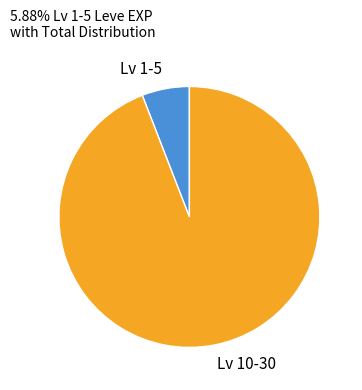

The Lv 1-5 slice represents 20% of the pie. True or false?

False